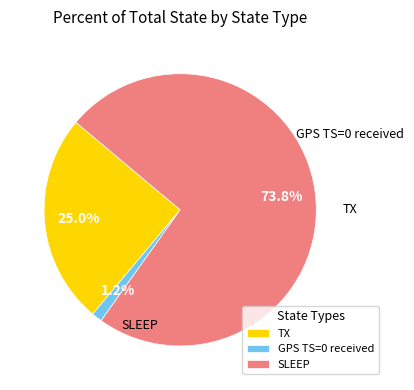

Count the number of slices in the pie.

3